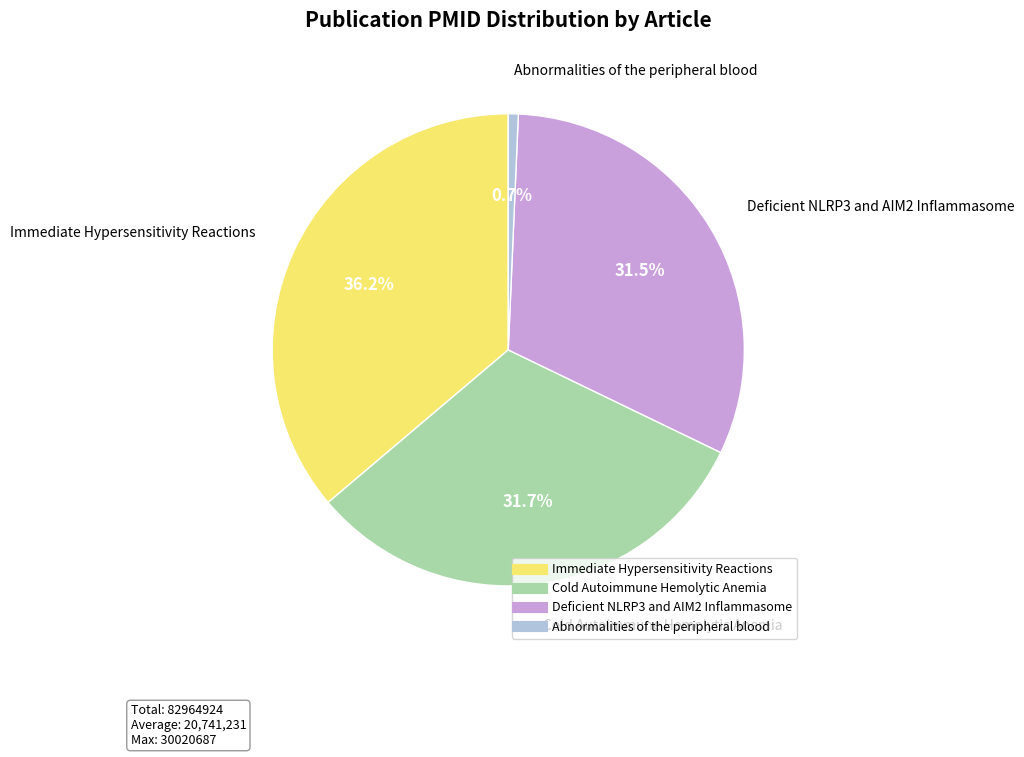

The Cold Autoimmune Hemolytic Anemia slice represents 32% of the pie. True or false?

True